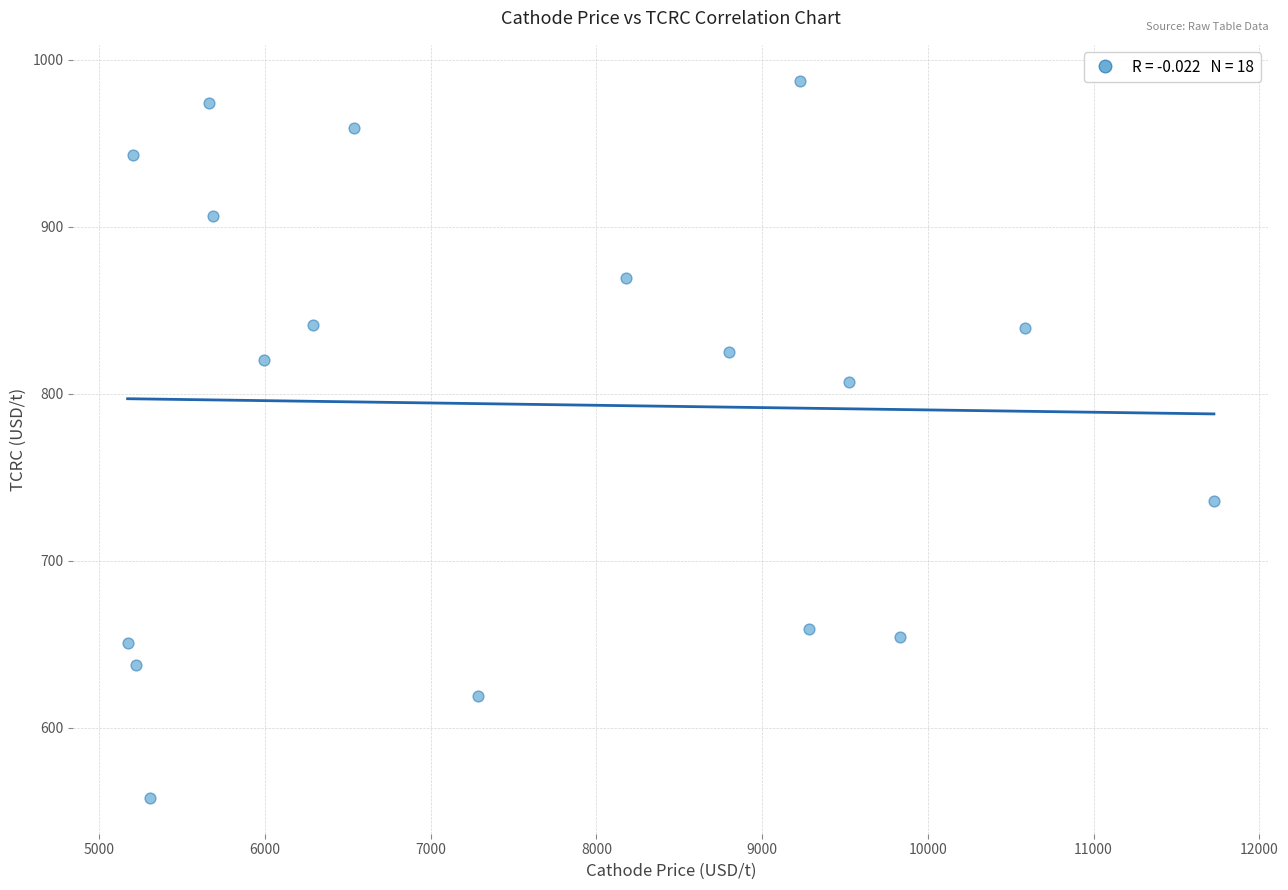

What is the range of Y values (max minus min)?

429.5